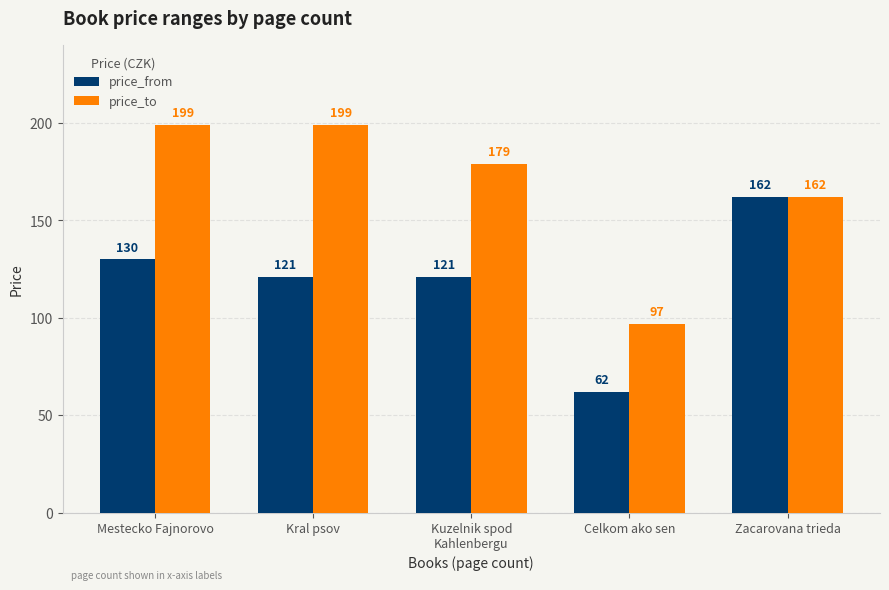

Does the chart contain any negative values?

No